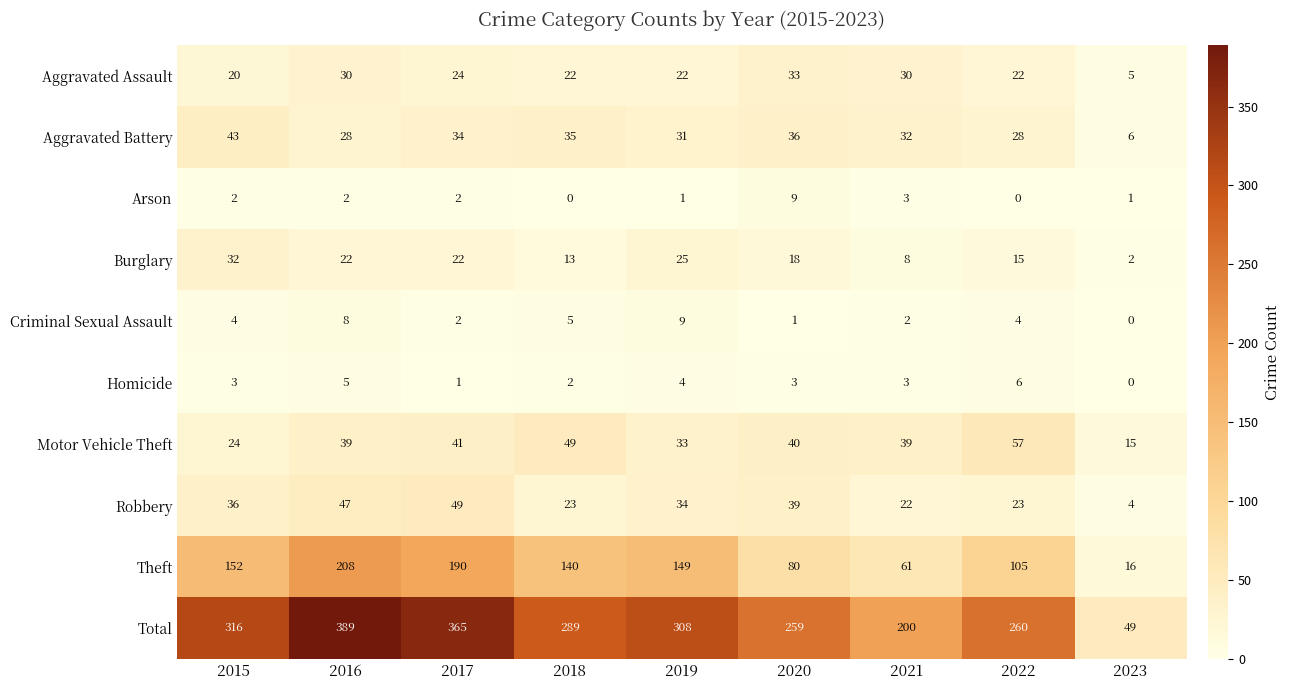

The value of Criminal Sexual Assault at 2017 is 2. True or false?

True